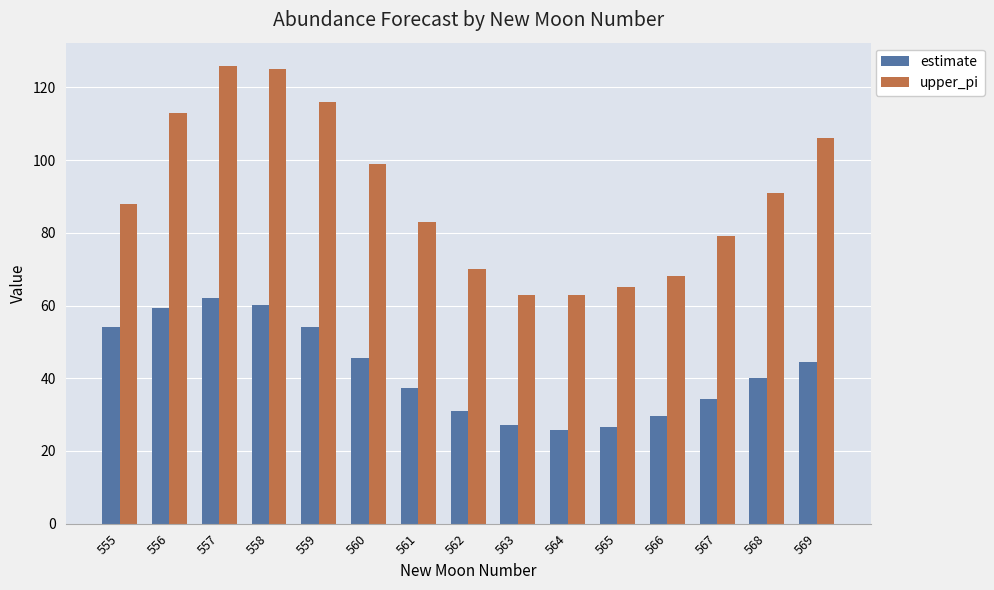

Between 556 and 568, which series saw the biggest shift?

upper_pi